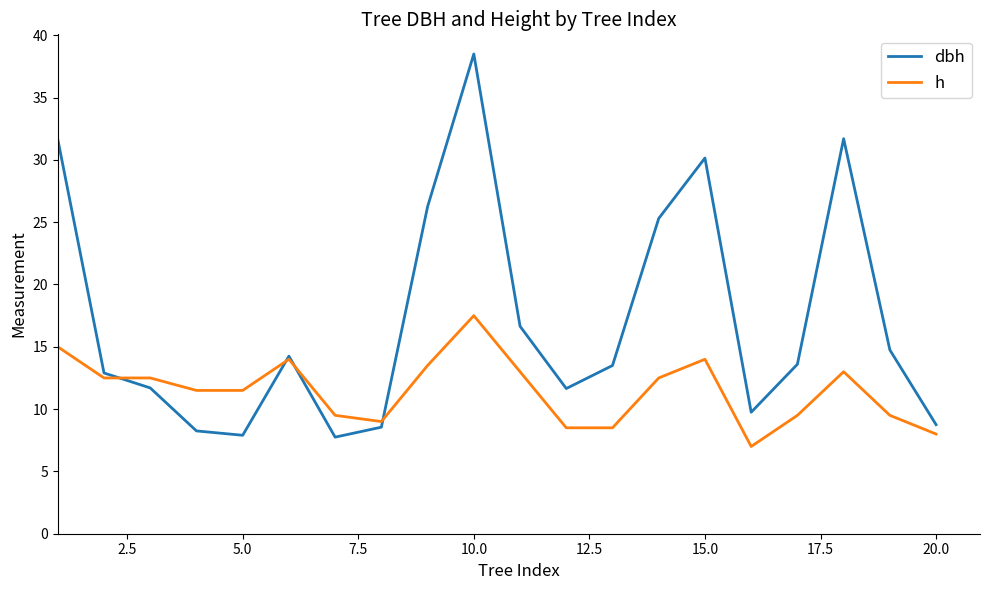

Rank the series by their average value, from lowest to highest.

h, dbh